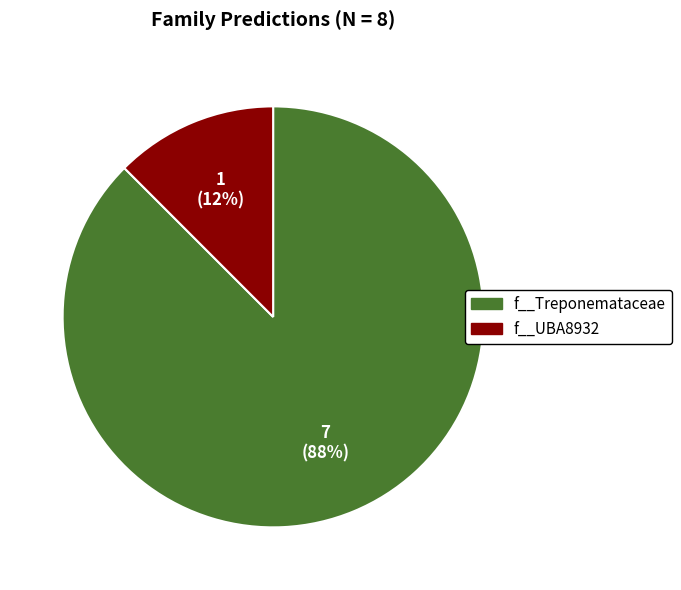

Is there any slice that represents more than half of the pie?

Yes